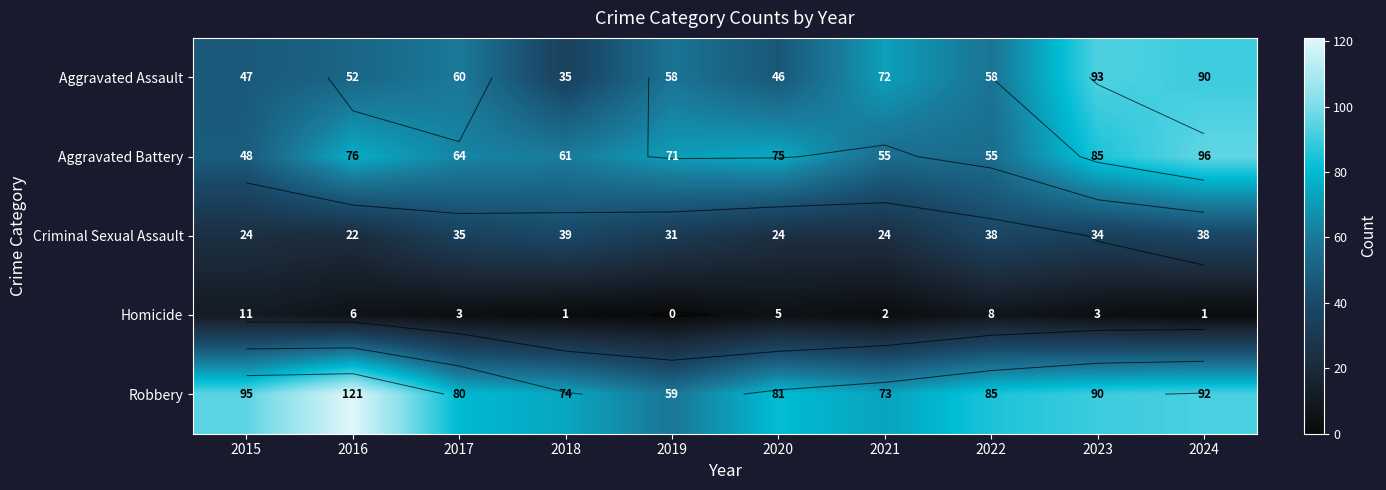

The value of Criminal Sexual Assault at 2020 is 15. True or false?

False